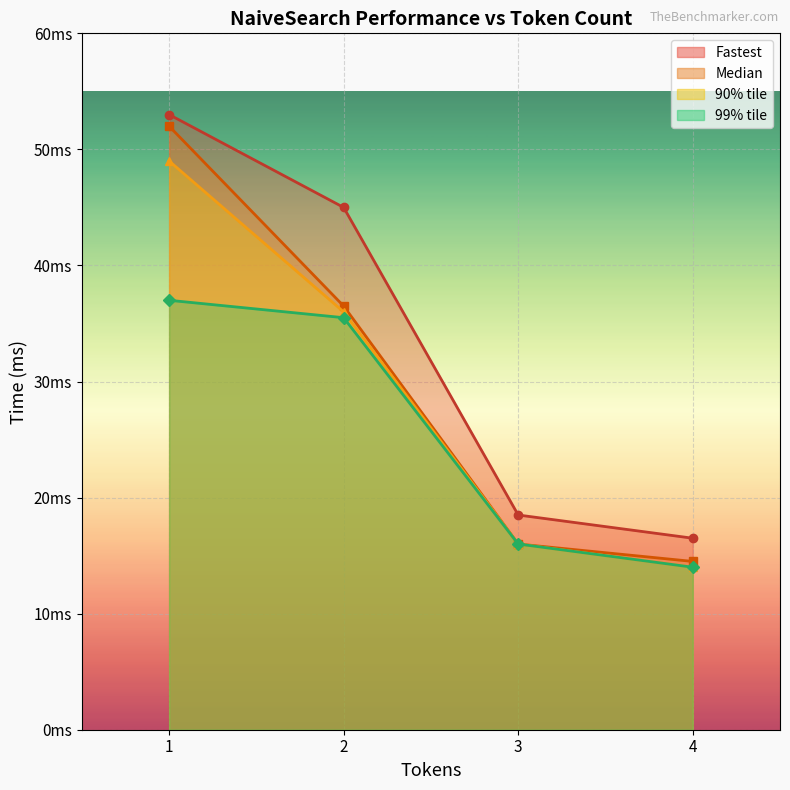

True or false: Median and 99% tile intersect in this chart.

False